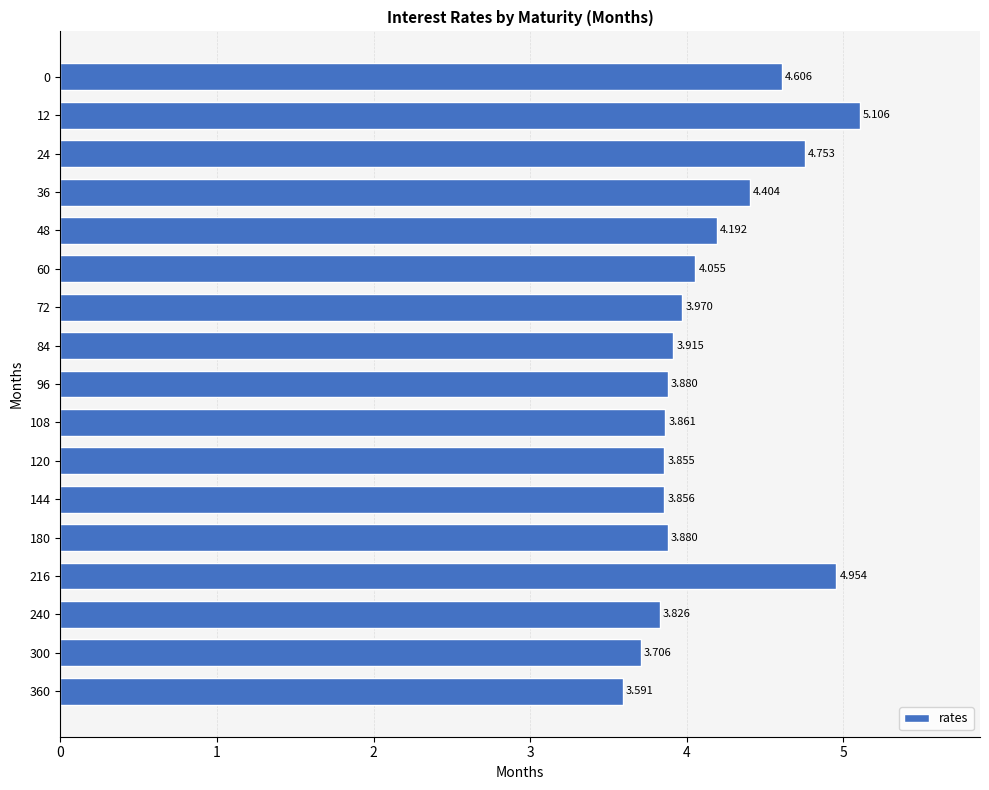

Are the bars horizontal?

Yes